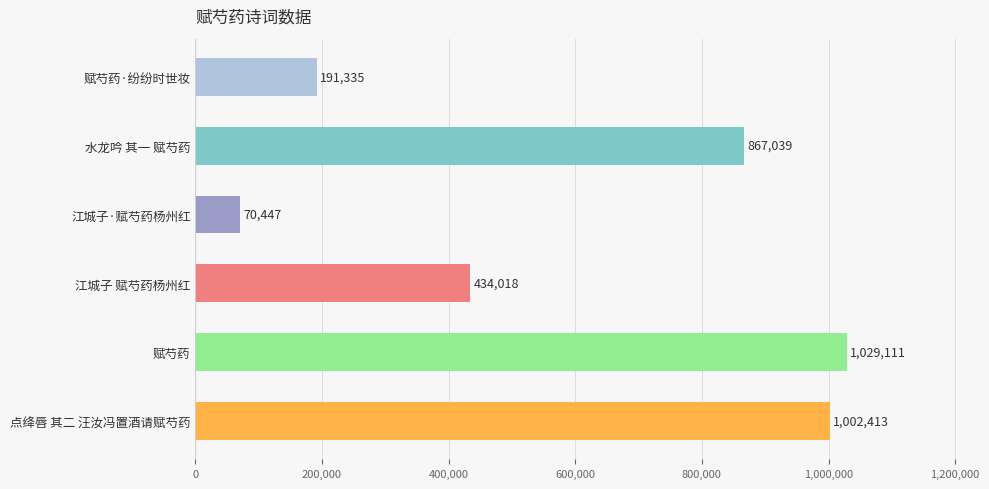

Approximately how many times larger is the value at 江城子 赋芍药杨州红 compared to 赋芍药?

0.4